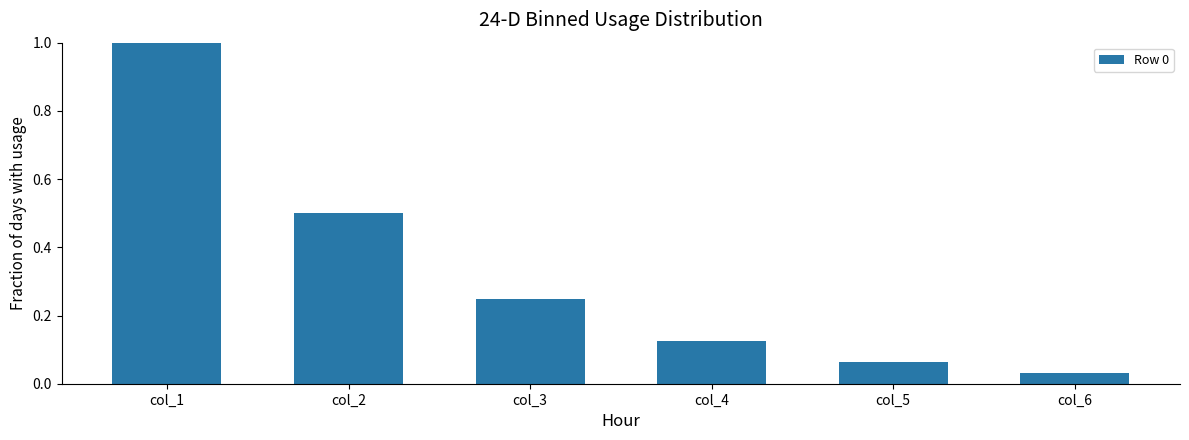

How many bars are there in total?

6